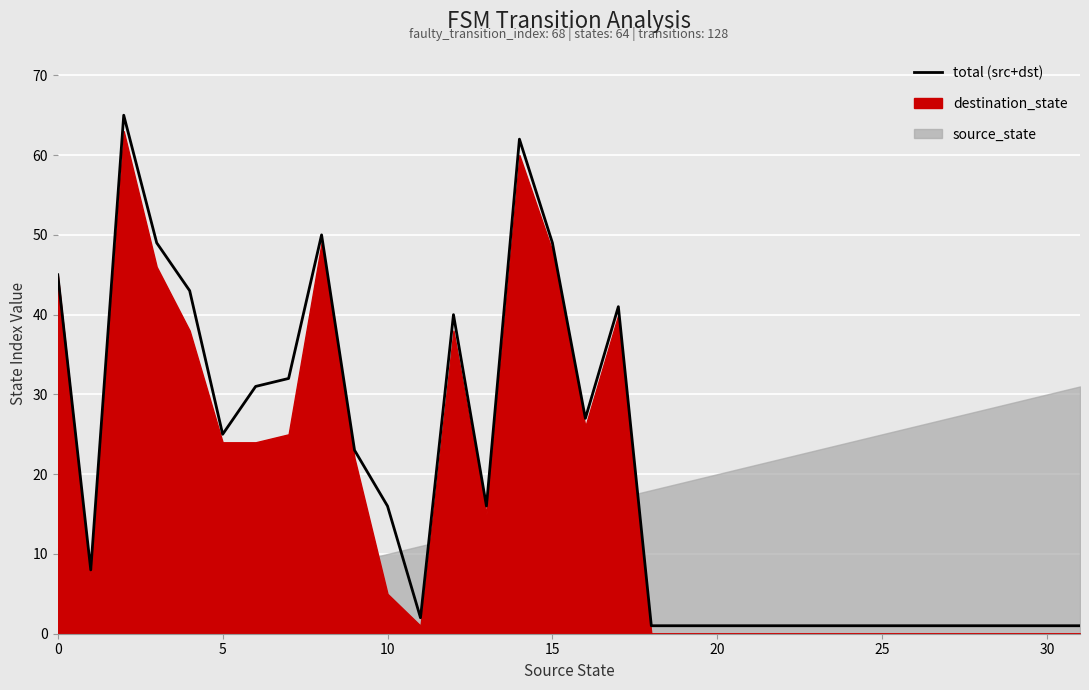

True or false: the data has more than 1 interior local peaks.

True